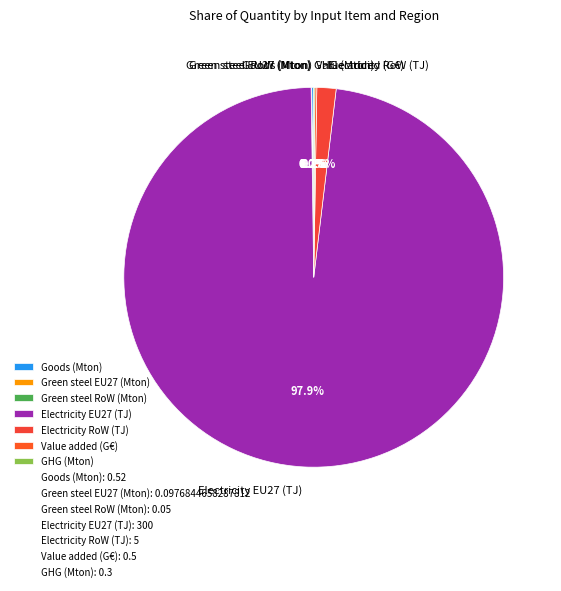

True or false: Electricity EU27 (TJ) accounts for 98% of the total.

True